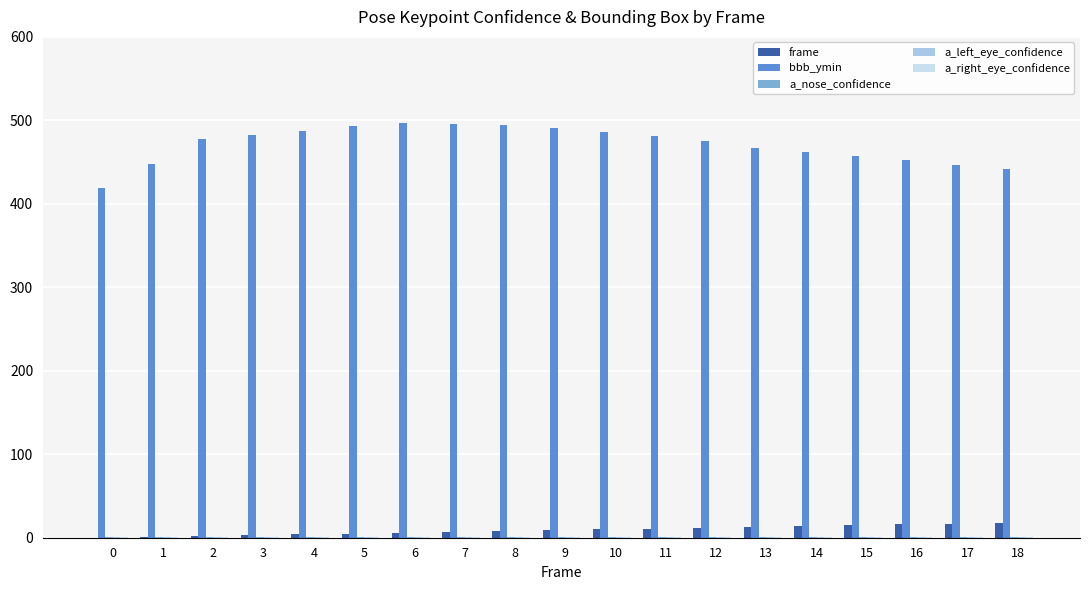

Which series has the largest total across all categories?

bbb_ymin